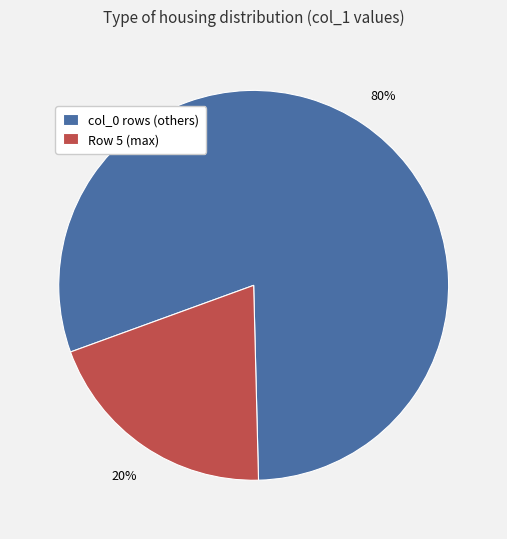

Is it true that Row 5 (max) is 20% of the pie?

True